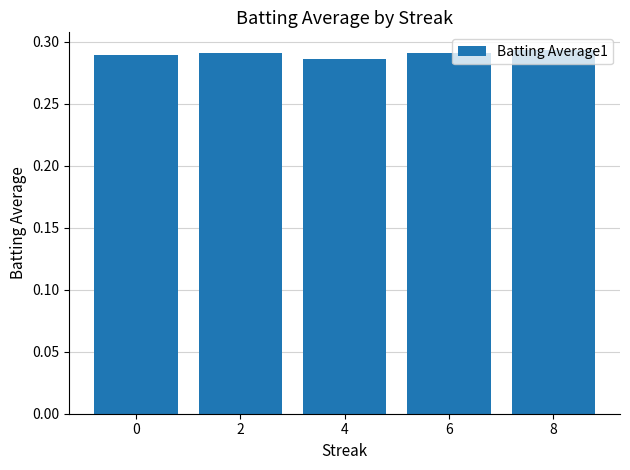

What is the sum of all values?

1.4